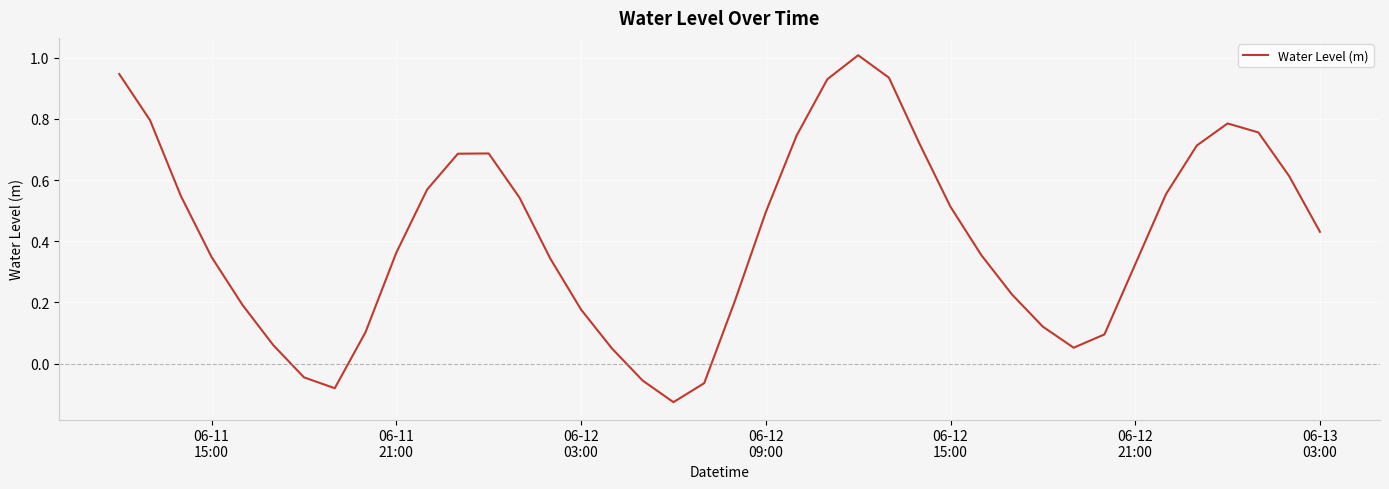

What is the greatest value displayed?

1.0